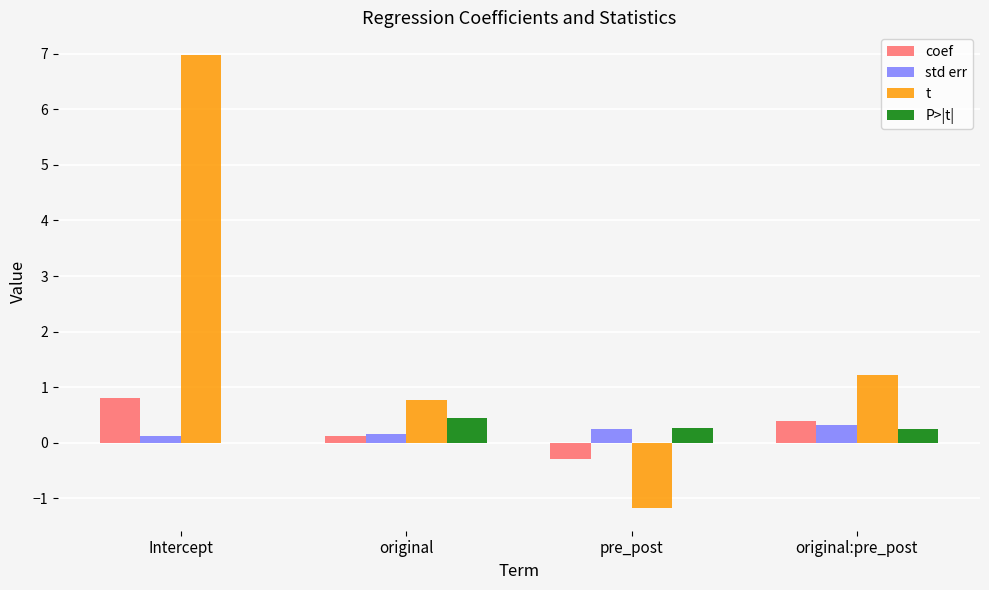

The value of t at pre_post is -2.0. True or false?

False